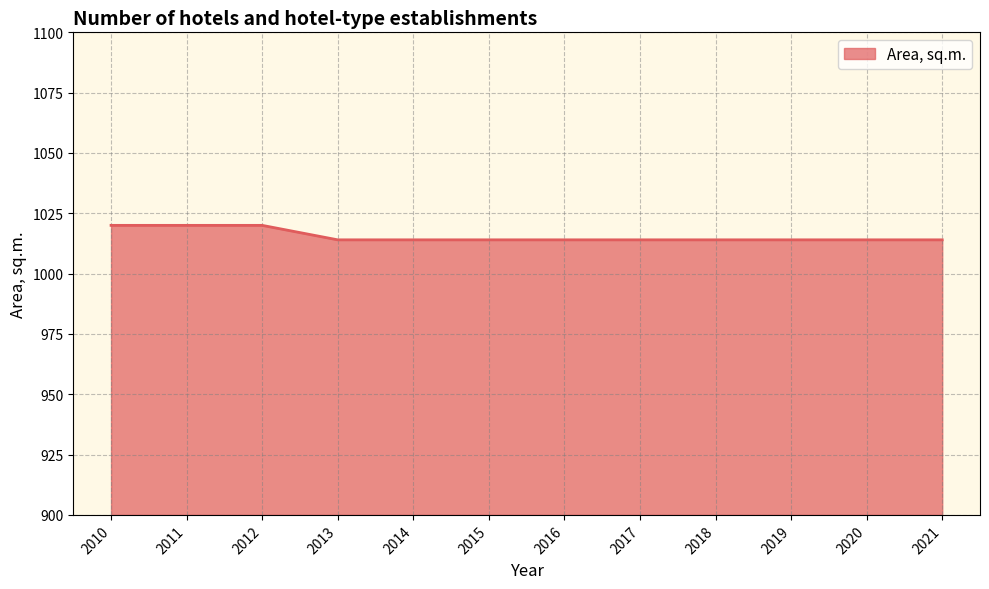

What is the minimum value shown in the chart?

1014